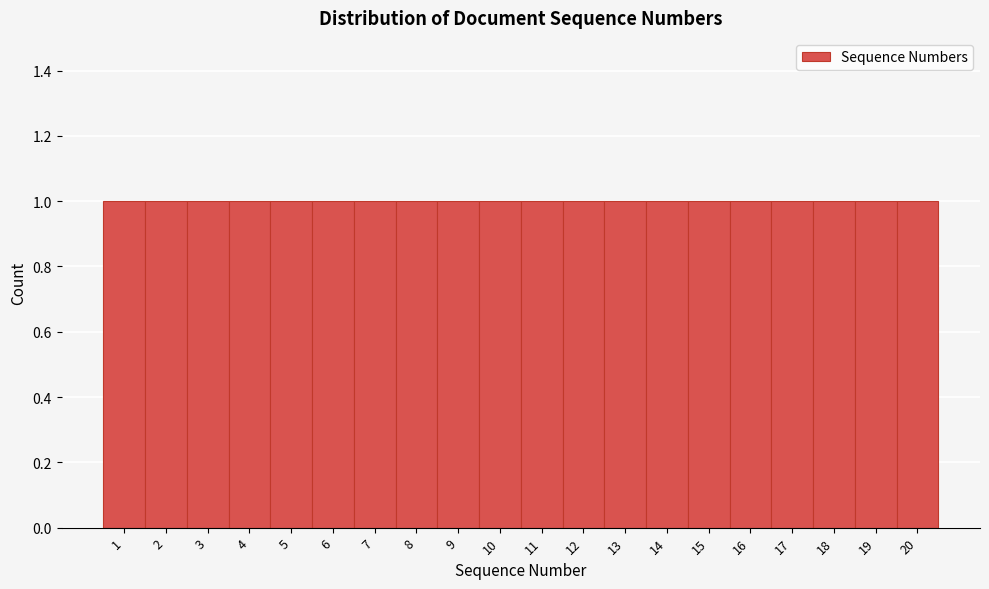

Reading left to right, transcribe this chart: for each bar, give the range it covers on the x-axis and its height. The values are not printed on the chart, so give them approximately, as read against the axis.

0.5 to 1.5: 1
1.5 to 2.5: 1
2.5 to 3.5: 1
3.5 to 4.5: 1
4.5 to 5.5: 1
5.5 to 6.5: 1
6.5 to 7.5: 1
7.5 to 8.5: 1
8.5 to 9.5: 1
9.5 to 10.5: 1
10.5 to 11.5: 1
11.5 to 12.5: 1
12.5 to 13.5: 1
13.5 to 14.5: 1
14.5 to 15.5: 1
15.5 to 16.5: 1
16.5 to 17.5: 1
17.5 to 18.5: 1
18.5 to 19.5: 1
19.5 to 20.5: 1